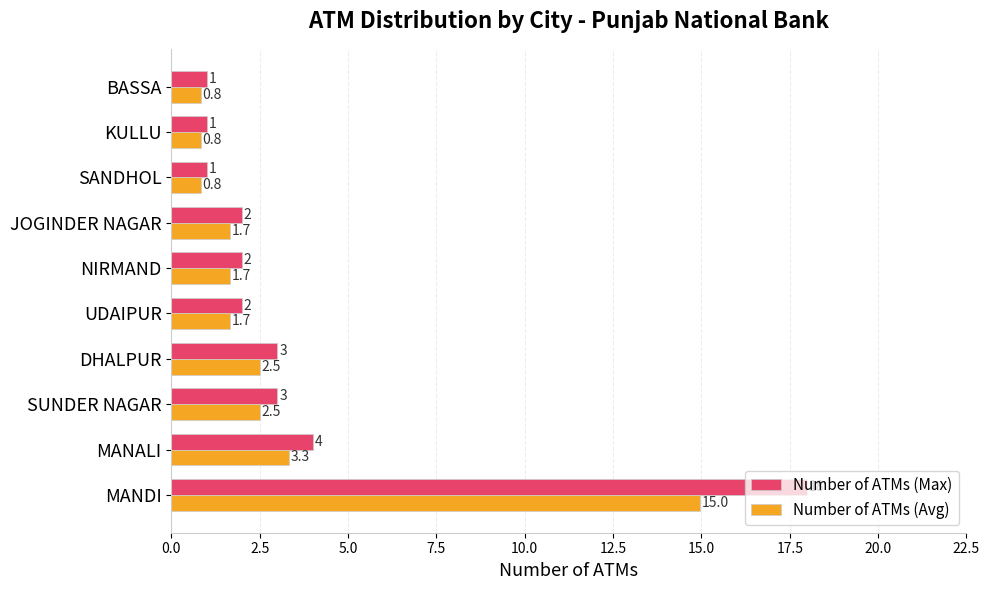

What are all the series names shown in the legend?

Number of ATMs (Max), Number of ATMs (Avg)